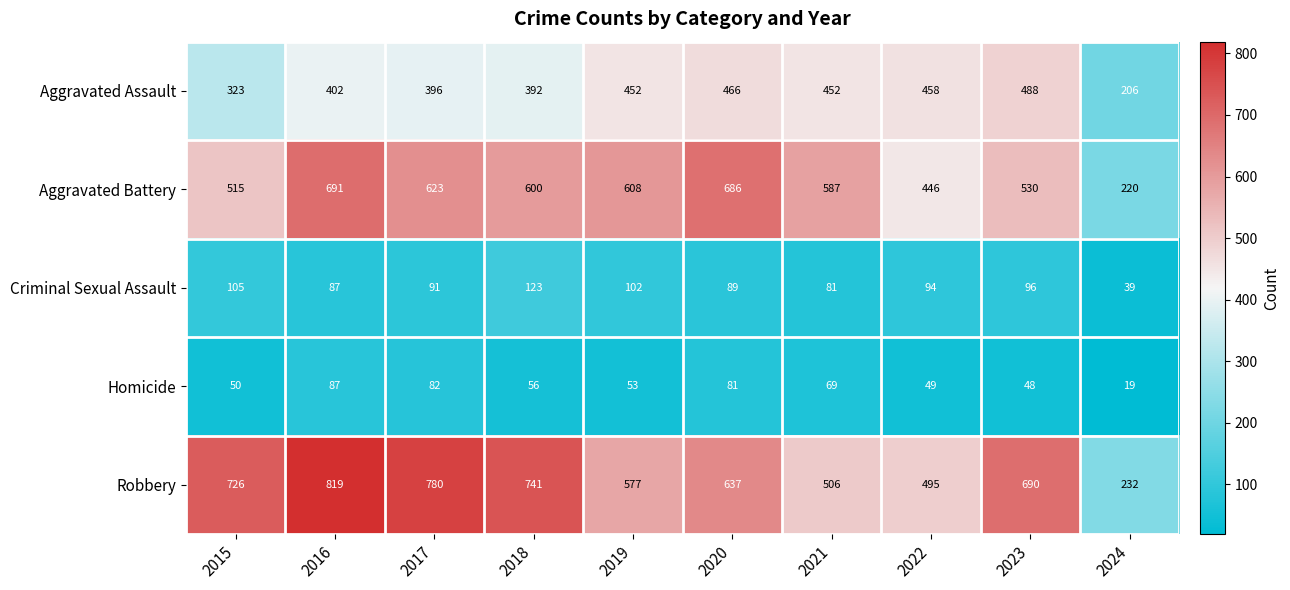

Is it true that Aggravated Assault equals 452 at 2021?

True